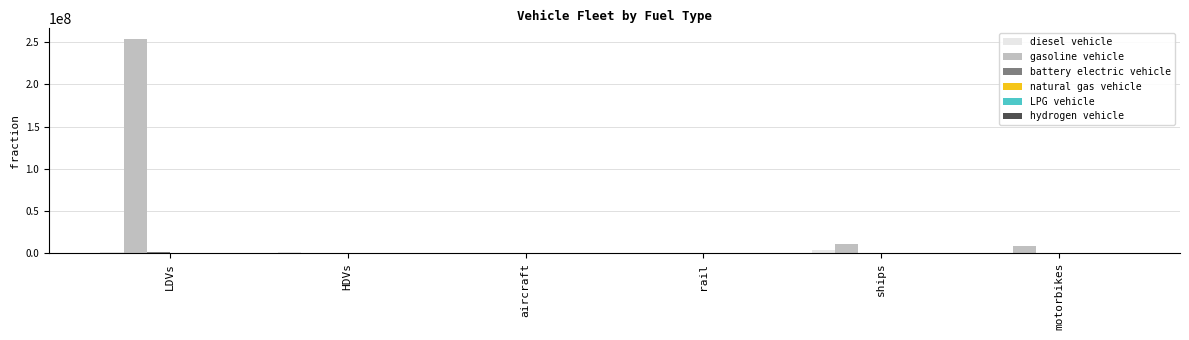

Between LDVs and HDVs, which series saw the biggest shift?

gasoline vehicle